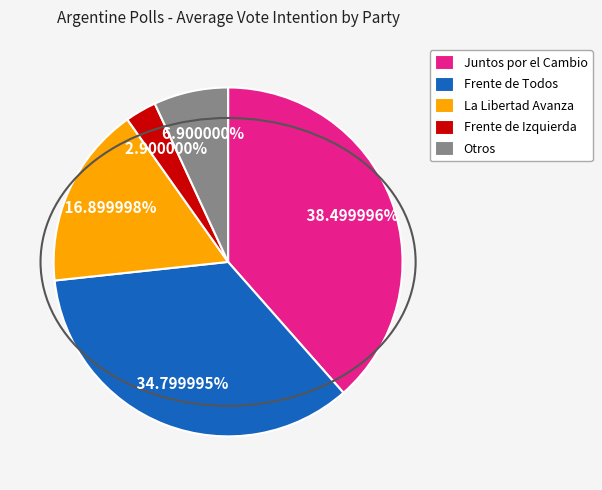

What percentage do La Libertad Avanza and Frente de Izquierda together represent?

19.8%